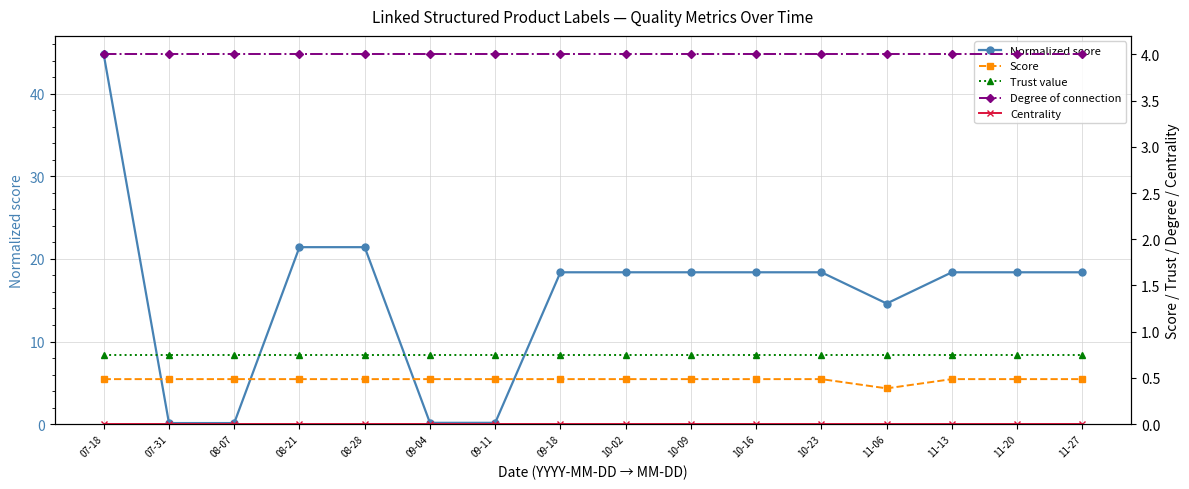

True or false: Centrality has a value of 0.0 at 09-04.

True